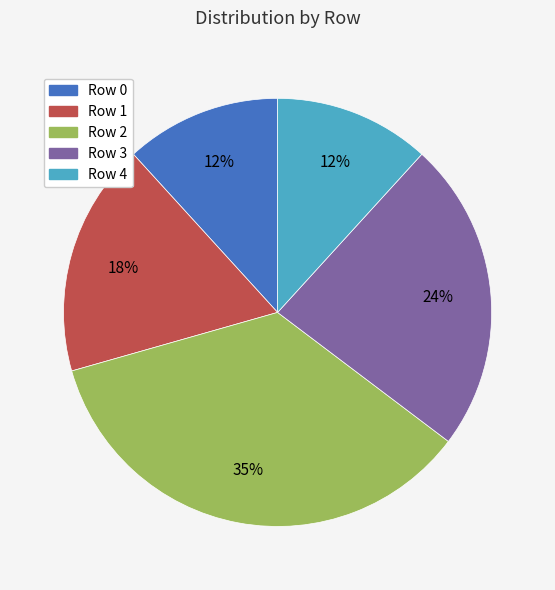

What percentage is the Row 4 slice, to the nearest percent?

12%